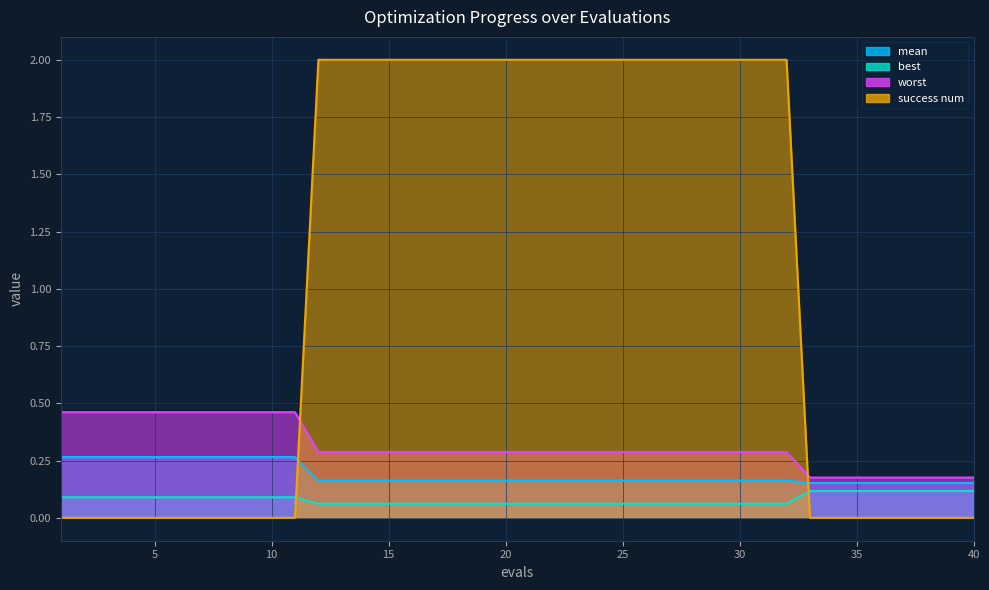

Which series has the largest range (max minus min)?

success num